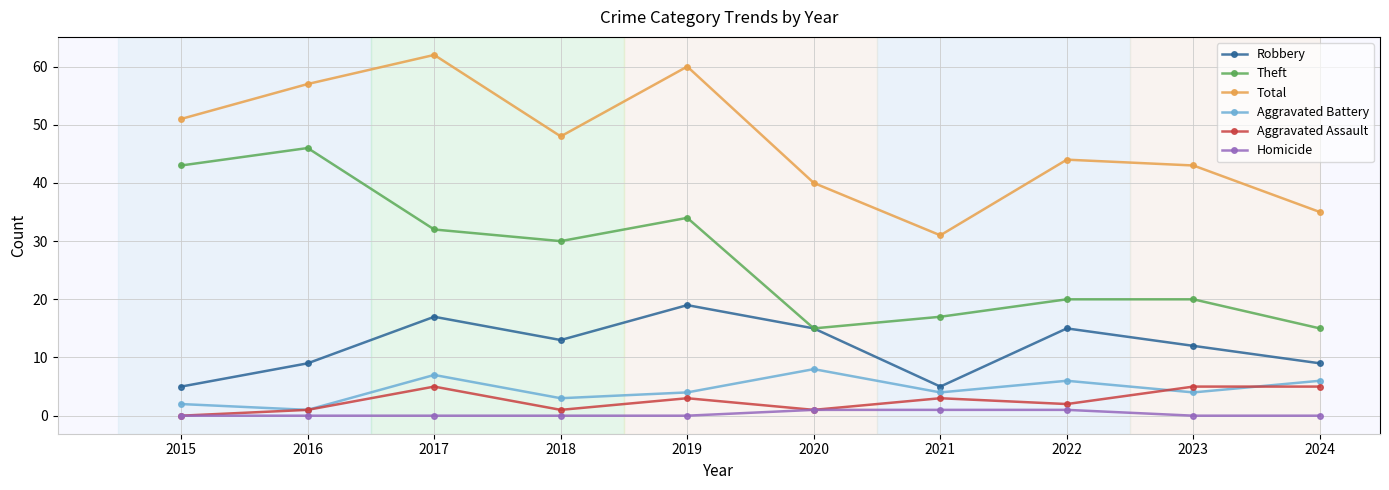

Reading left to right, transcribe all the data shown in this chart.

Robbery: 5	9	17	13	19	15	5	15	12	9
Theft: 43	46	32	30	34	15	17	20	20	15
Total: 51	57	62	48	60	40	31	44	43	35
Aggravated Battery: 2	1	7	3	4	8	4	6	4	6
Aggravated Assault: 0	1	5	1	3	1	3	2	5	5
Homicide: 0	0	0	0	0	1	1	1	0	0